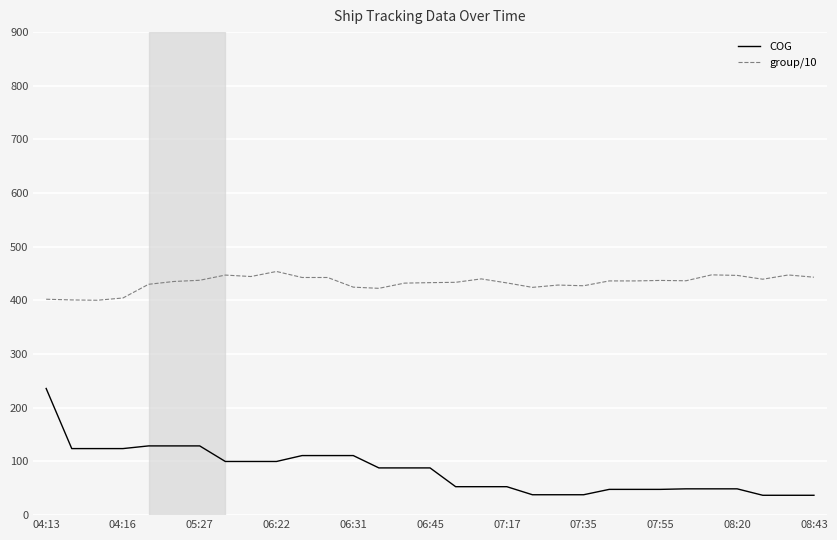

Which series has the largest total across all categories?

group/10